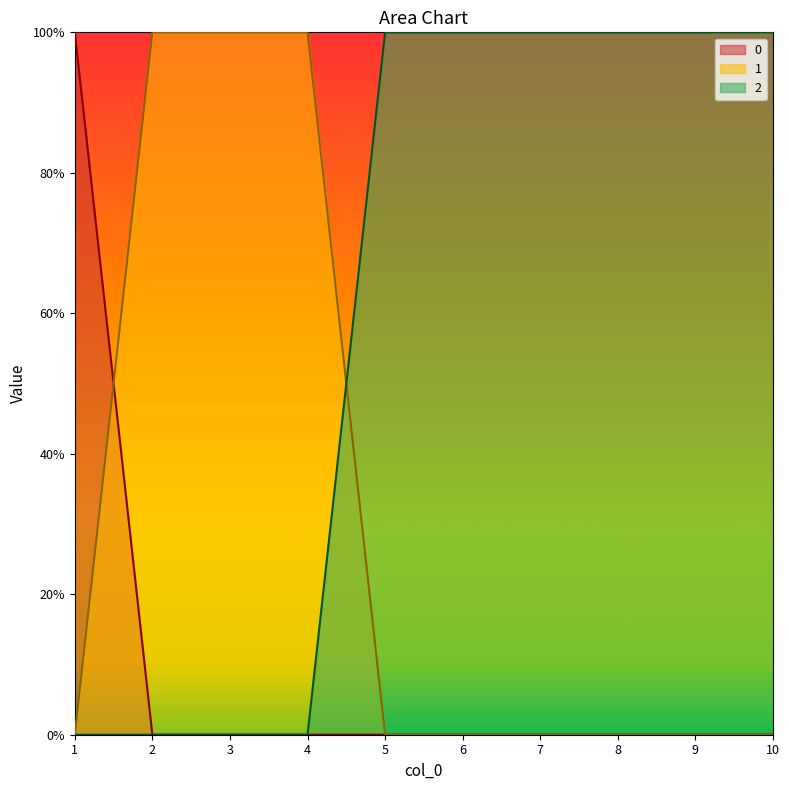

Reading left to right, transcribe all the data shown in this chart.

0: 1	0	0	0	0	0	0	0	0	0
1: 0	1	1	1	0	0	0	0	0	0
2: 0	0	0	0	1	1	1	1	1	1